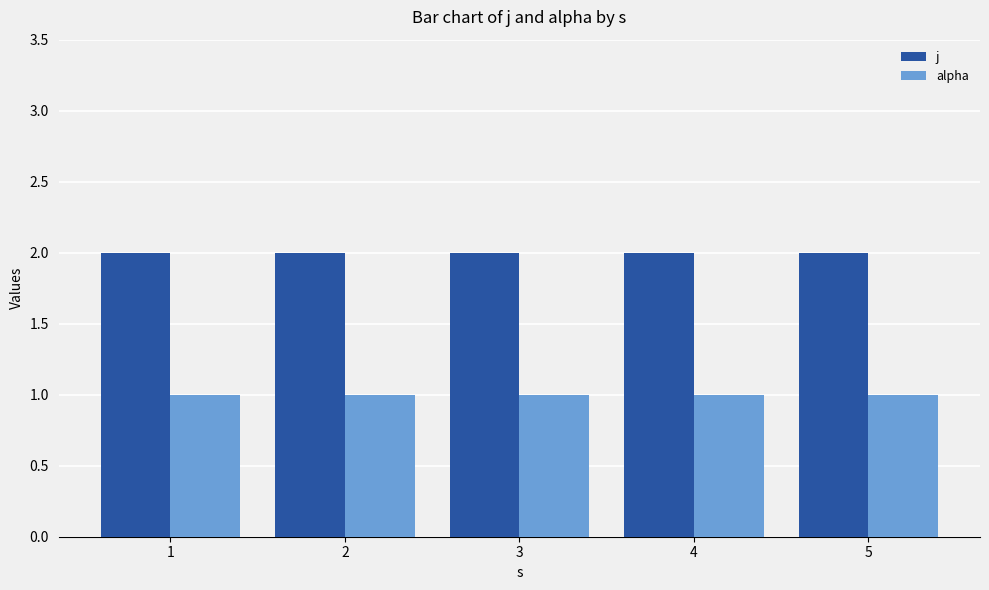

Rank the series by their average value, from lowest to highest.

alpha, j